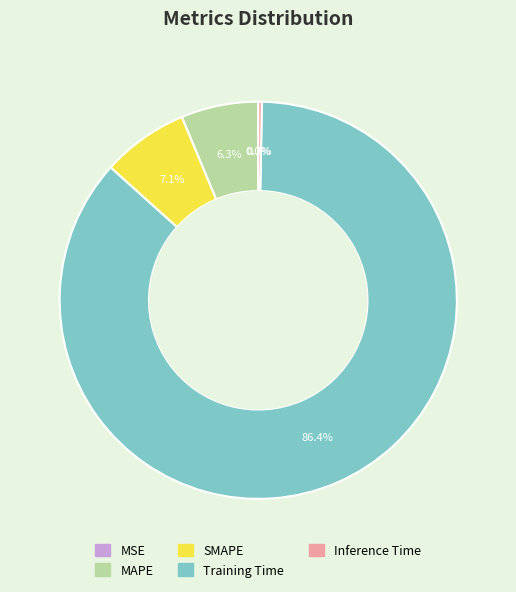

What is the largest slice in the pie chart?

Training Time